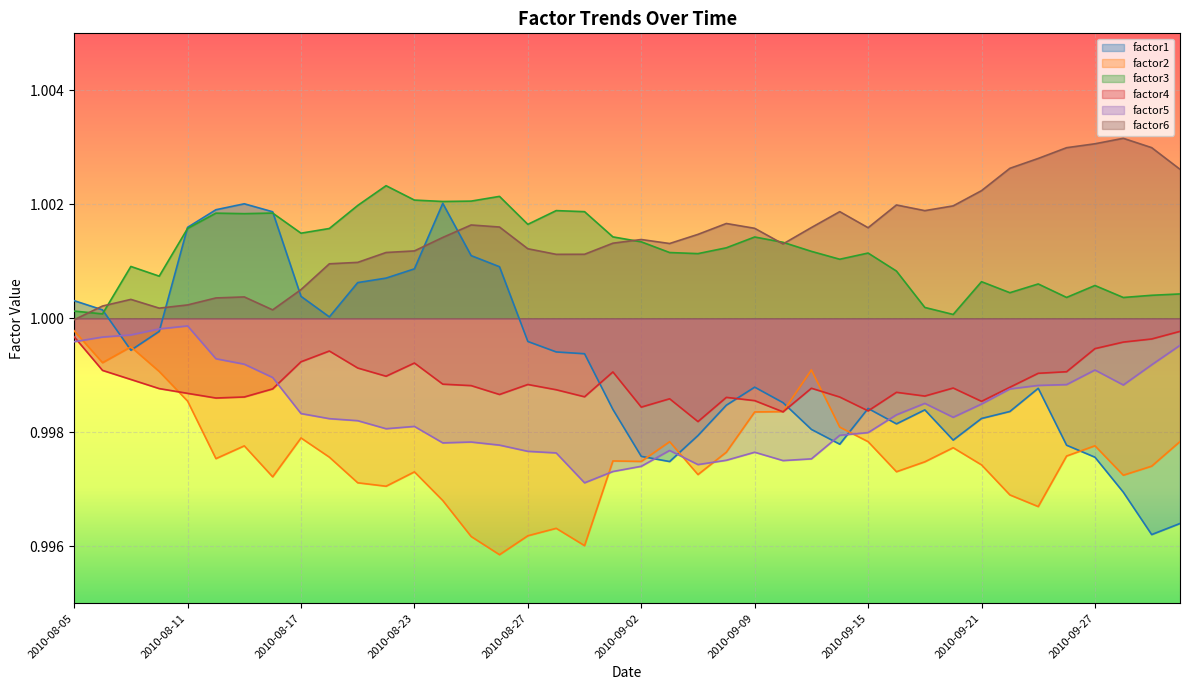

Reading left to right, list all the values displayed in this chart.

factor1: 1.0	1.0	1.0	1.0	1.0	1.0	1.0	1.0	1.0	1.0	1.0	1.0	1.0	1.0	1.0	1.0	1.0	1.0	1.0	1.0	1.0	1.0	1.0	1.0	1.0	1.0	1.0	1.0	1.0	1.0	1.0	1.0	1.0	1.0	1.0	1.0	1.0	1.0	1.0	1.0
factor2: 1.0	1.0	1.0	1.0	1.0	1.0	1.0	1.0	1.0	1.0	1.0	1.0	1.0	1.0	1.0	1.0	1.0	1.0	1.0	1.0	1.0	1.0	1.0	1.0	1.0	1.0	1.0	1.0	1.0	1.0	1.0	1.0	1.0	1.0	1.0	1.0	1.0	1.0	1.0	1.0
factor3: 1.0	1.0	1.0	1.0	1.0	1.0	1.0	1.0	1.0	1.0	1.0	1.0	1.0	1.0	1.0	1.0	1.0	1.0	1.0	1.0	1.0	1.0	1.0	1.0	1.0	1.0	1.0	1.0	1.0	1.0	1.0	1.0	1.0	1.0	1.0	1.0	1.0	1.0	1.0	1.0
factor4: 1.0	1.0	1.0	1.0	1.0	1.0	1.0	1.0	1.0	1.0	1.0	1.0	1.0	1.0	1.0	1.0	1.0	1.0	1.0	1.0	1.0	1.0	1.0	1.0	1.0	1.0	1.0	1.0	1.0	1.0	1.0	1.0	1.0	1.0	1.0	1.0	1.0	1.0	1.0	1.0
factor5: 1.0	1.0	1.0	1.0	1.0	1.0	1.0	1.0	1.0	1.0	1.0	1.0	1.0	1.0	1.0	1.0	1.0	1.0	1.0	1.0	1.0	1.0	1.0	1.0	1.0	1.0	1.0	1.0	1.0	1.0	1.0	1.0	1.0	1.0	1.0	1.0	1.0	1.0	1.0	1.0
factor6: 1.0	1.0	1.0	1.0	1.0	1.0	1.0	1.0	1.0	1.0	1.0	1.0	1.0	1.0	1.0	1.0	1.0	1.0	1.0	1.0	1.0	1.0	1.0	1.0	1.0	1.0	1.0	1.0	1.0	1.0	1.0	1.0	1.0	1.0	1.0	1.0	1.0	1.0	1.0	1.0